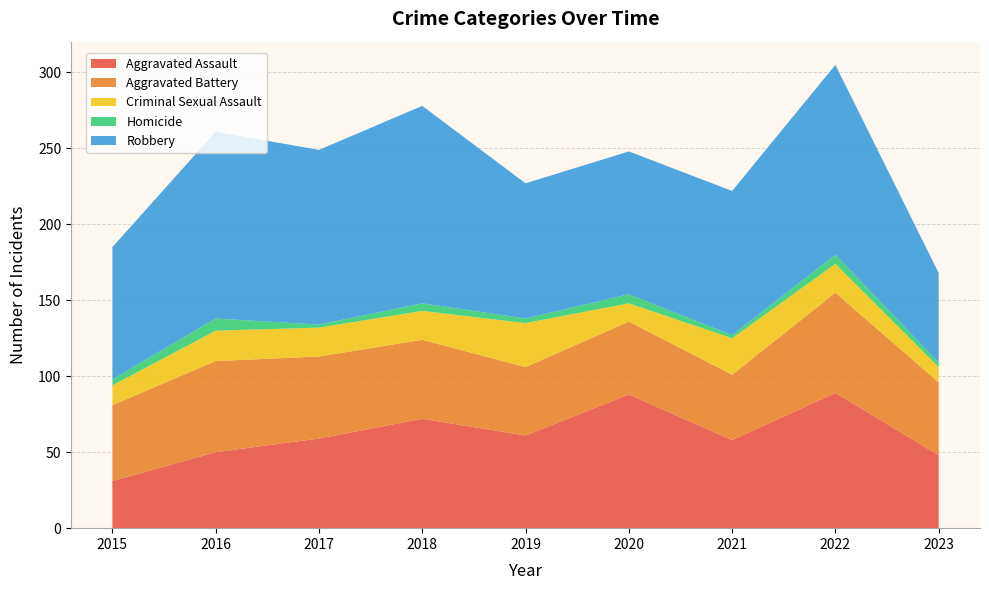

Reading right to left, transcribe all the data shown in this chart.

Aggravated Assault: 2023=48	2022=89	2021=58	2020=88	2019=61	2018=72	2017=59	2016=50	2015=31
Aggravated Battery: 2023=48	2022=66	2021=43	2020=48	2019=45	2018=52	2017=54	2016=60	2015=50
Criminal Sexual Assault: 2023=10	2022=19	2021=24	2020=12	2019=29	2018=19	2017=19	2016=20	2015=13
Homicide: 2023=3	2022=6	2021=2	2020=6	2019=3	2018=5	2017=2	2016=8	2015=4
Robbery: 2023=59	2022=125	2021=95	2020=94	2019=89	2018=130	2017=115	2016=123	2015=87